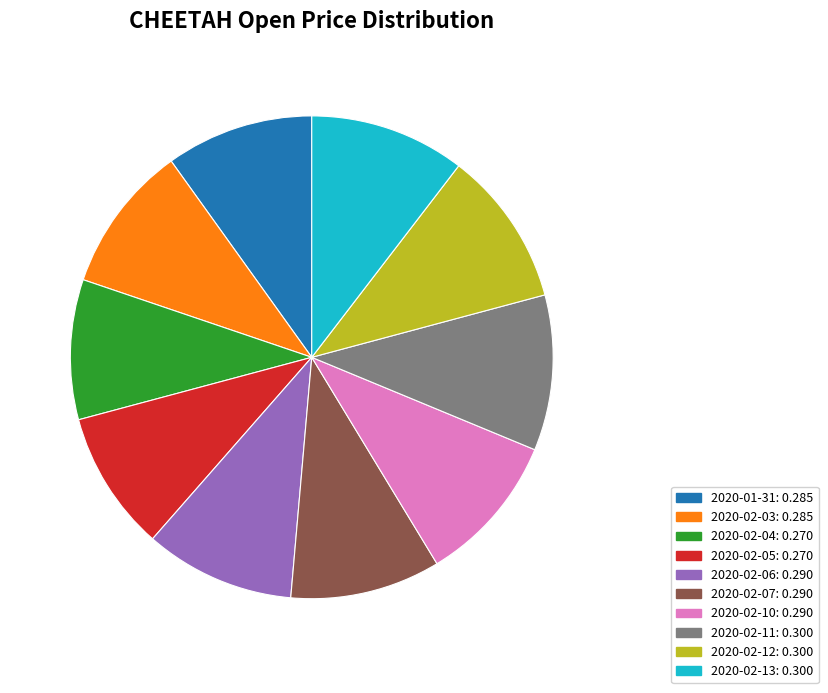

Do 2020-02-10 and 2020-02-04 together represent more than half of the pie?

No